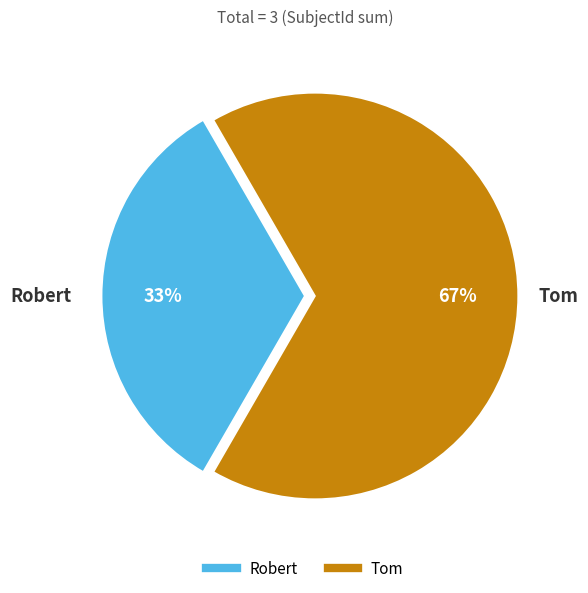

To the nearest percent, what portion does Robert represent?

33%